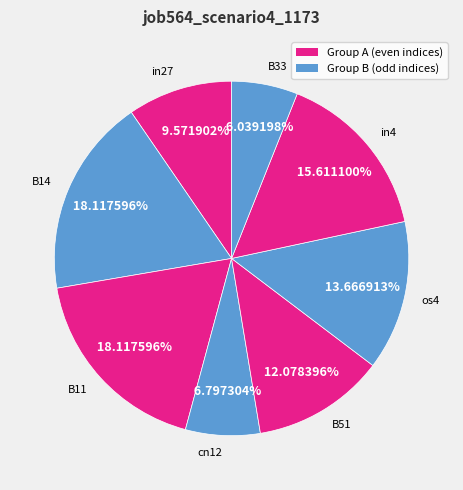

Combined, do B14 and B51 account for over 50%?

No